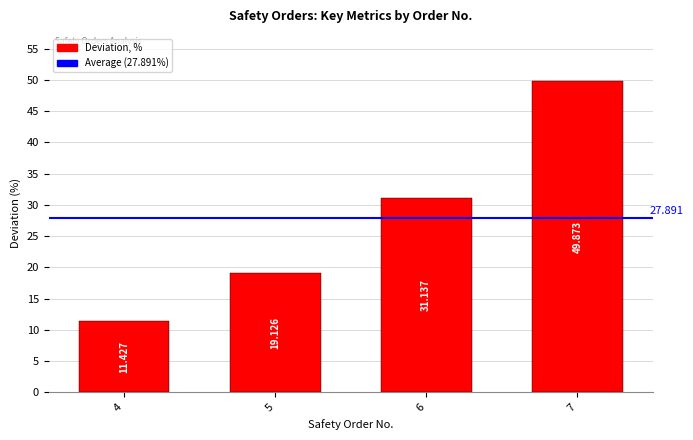

The value at 5 is 19.1. True or false?

True